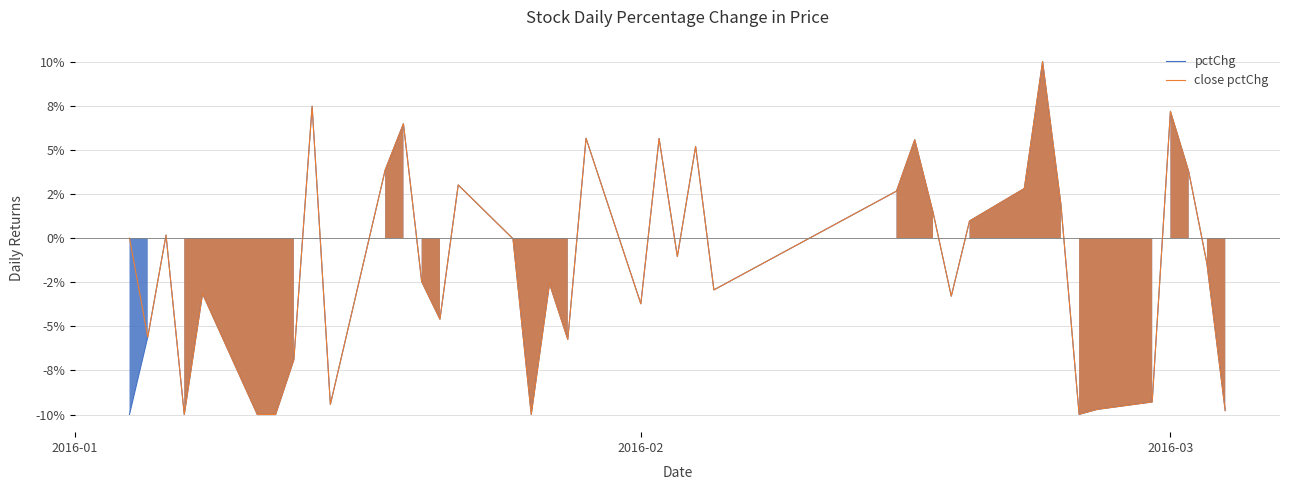

How many categories are shown in the chart?

40